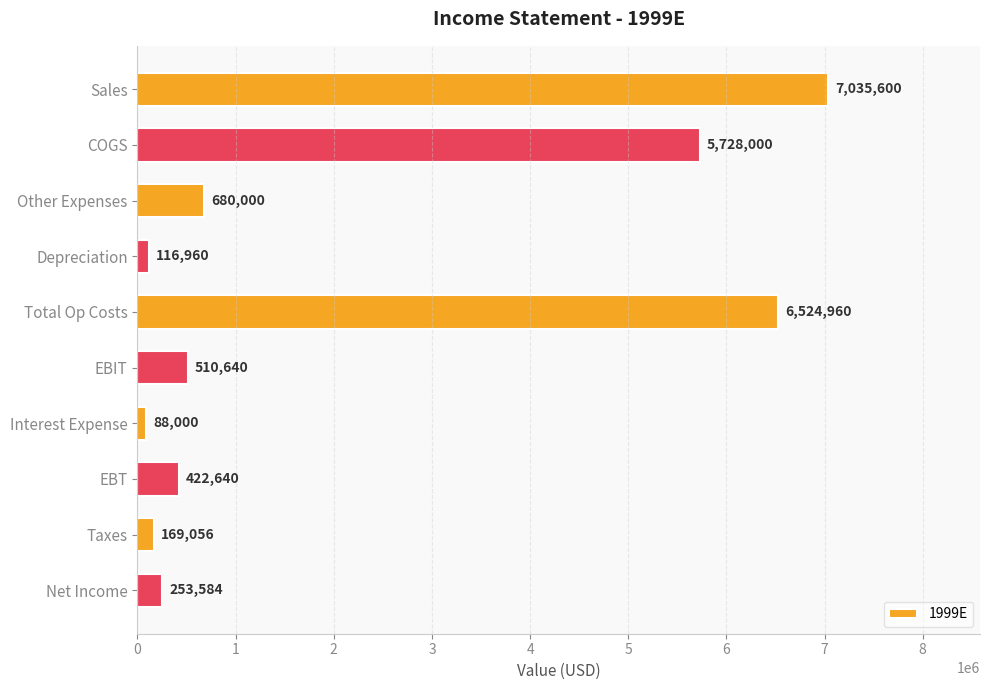

Reading top to bottom, extract all data points from this chart.

Sales=7035600	COGS=5728000	Other Expenses=680000	Depreciation=116960	Total Op Costs=6524960	EBIT=510640	Interest Expense=88000	EBT=422640	Taxes=169056	Net Income=253584